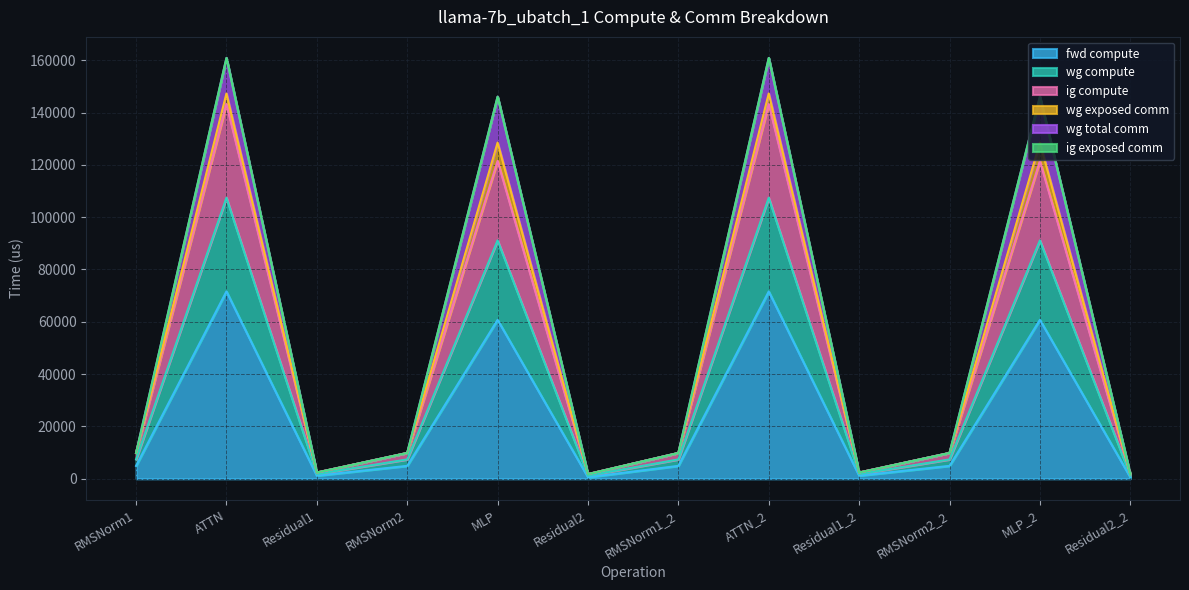

Does the chart display data point markers on the line(s)?

No